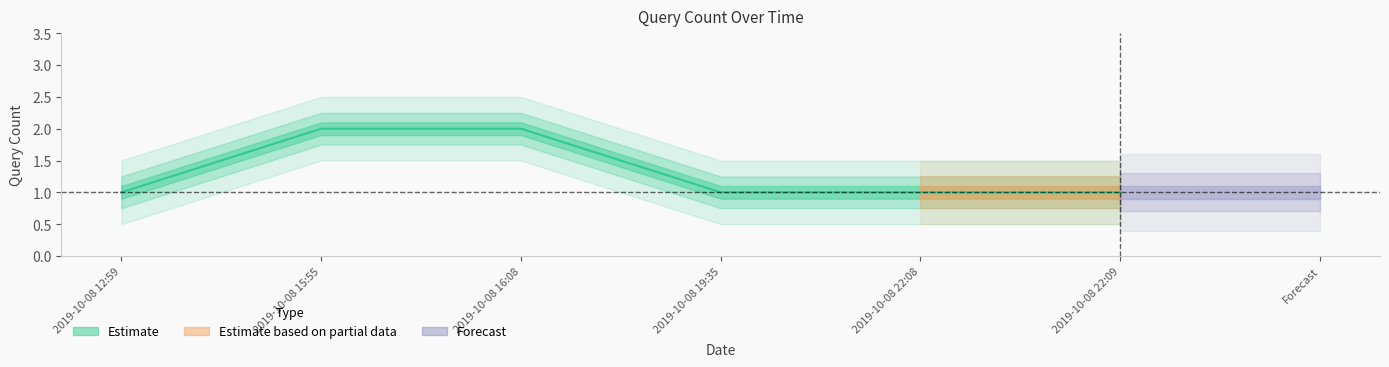

Is this an area chart (filled region under the line)?

No